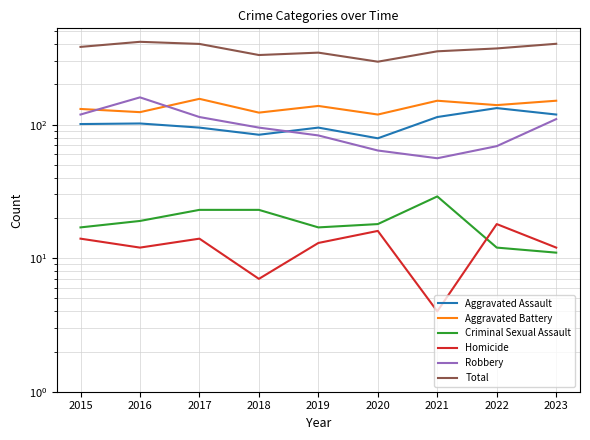

True or false: Total and Aggravated Battery cross at least once.

False